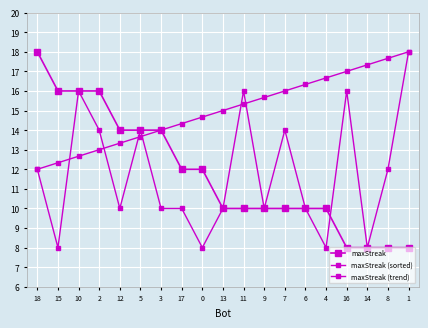

What is the label of the 6th point from the right?

6